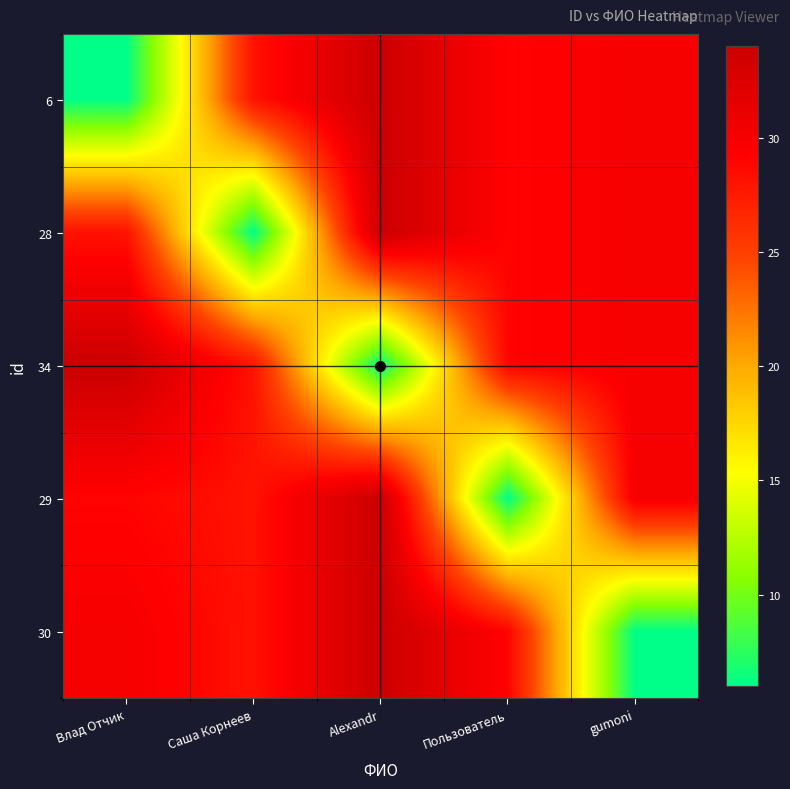

What is the total value across all series at gumoni?

126